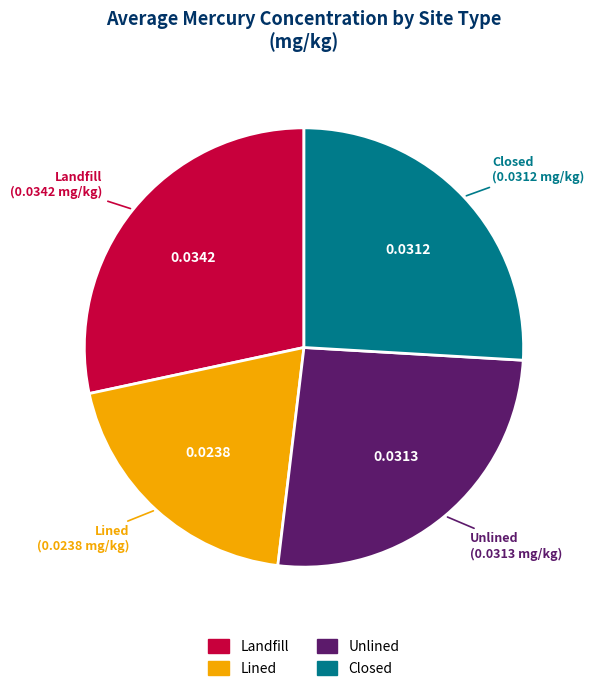

Is the sum of Closed and Lined greater than half?

No